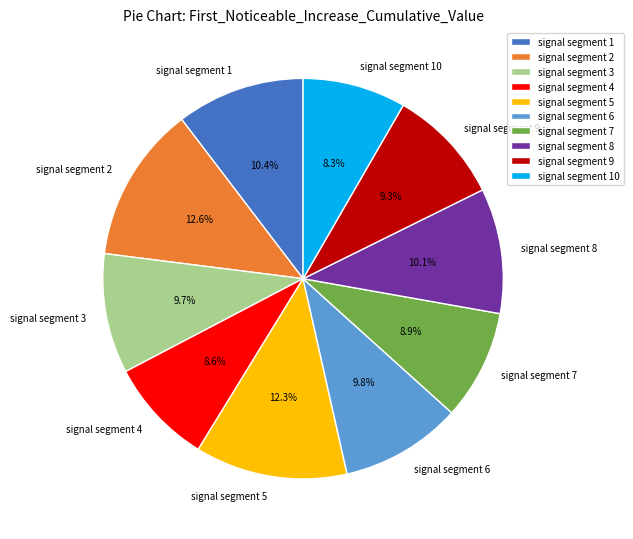

How many slices are in this pie chart?

10